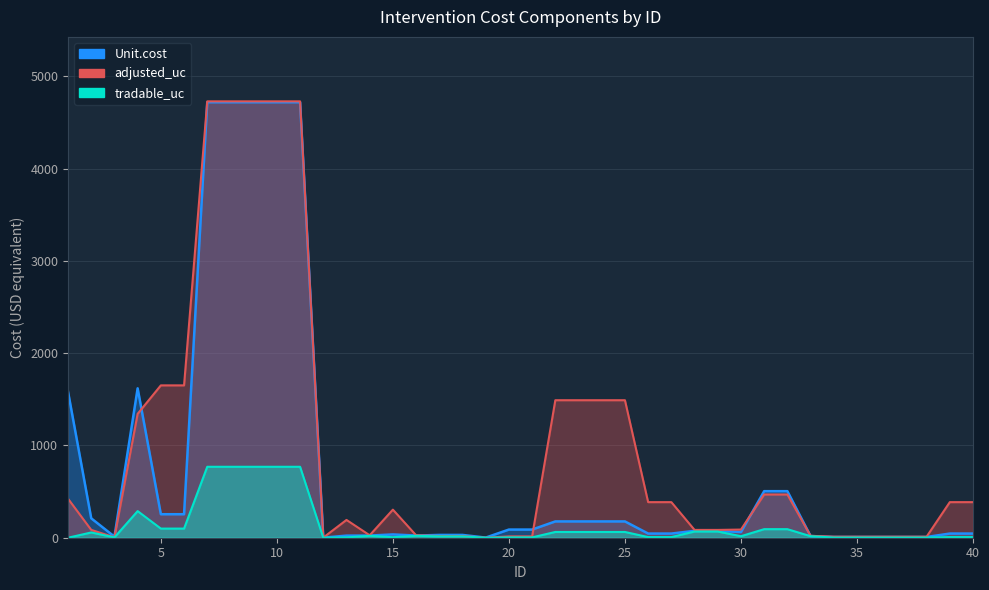

What is the total value across all series at 7?

10216.8